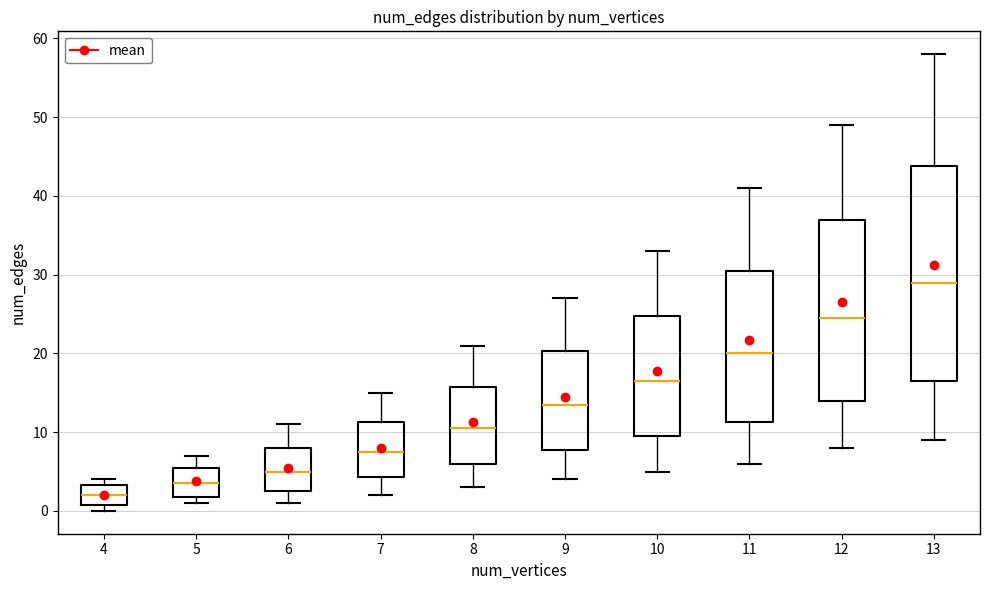

Which box's median line is the lowest?

4